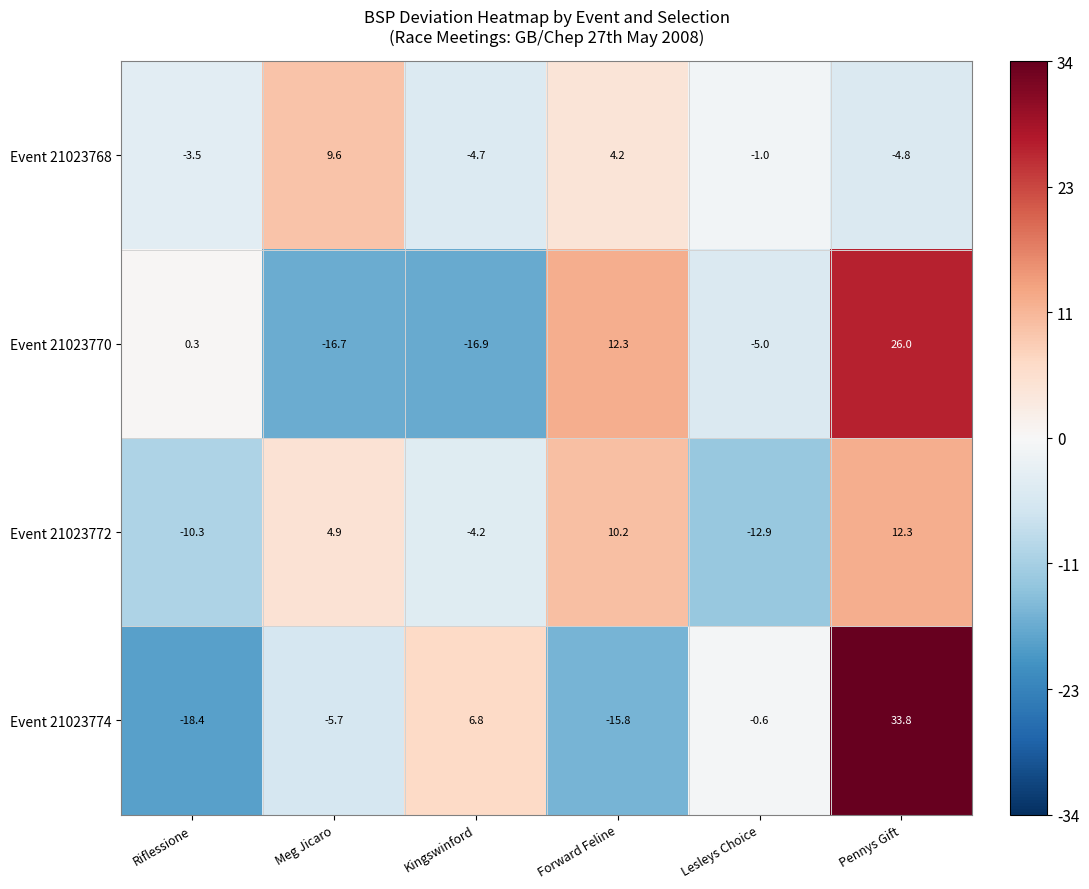

At which label is Event 21023770 closest to 4?

Riflessione